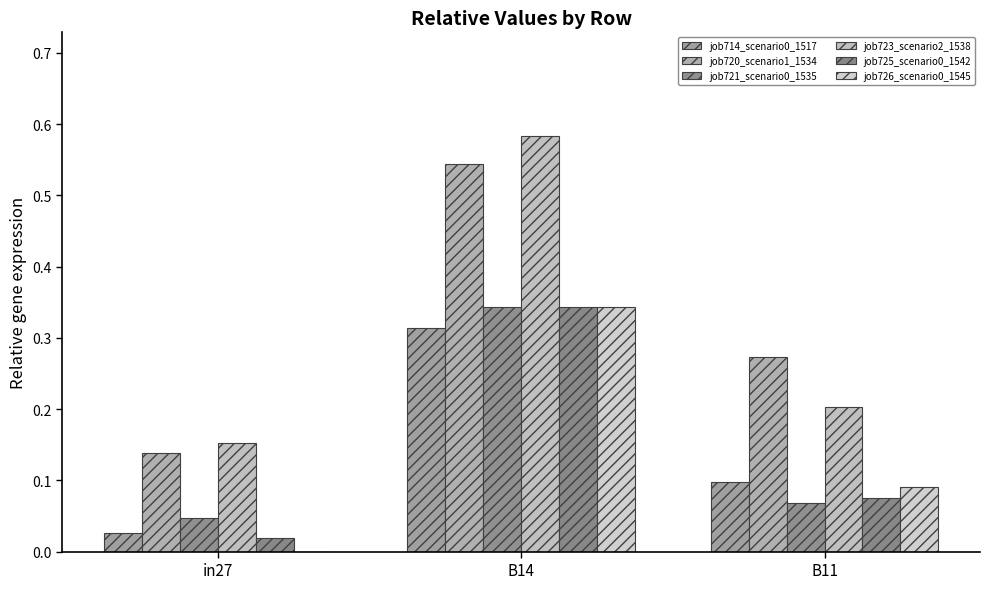

The value of job725_scenario0_1542 at B11 is 0.1. True or false?

False